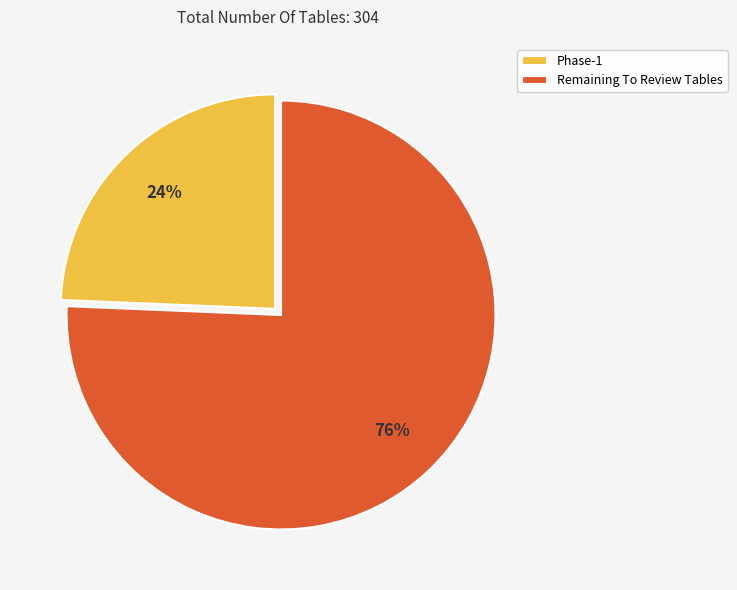

What percentage is the Phase-1 slice, to the nearest percent?

24%